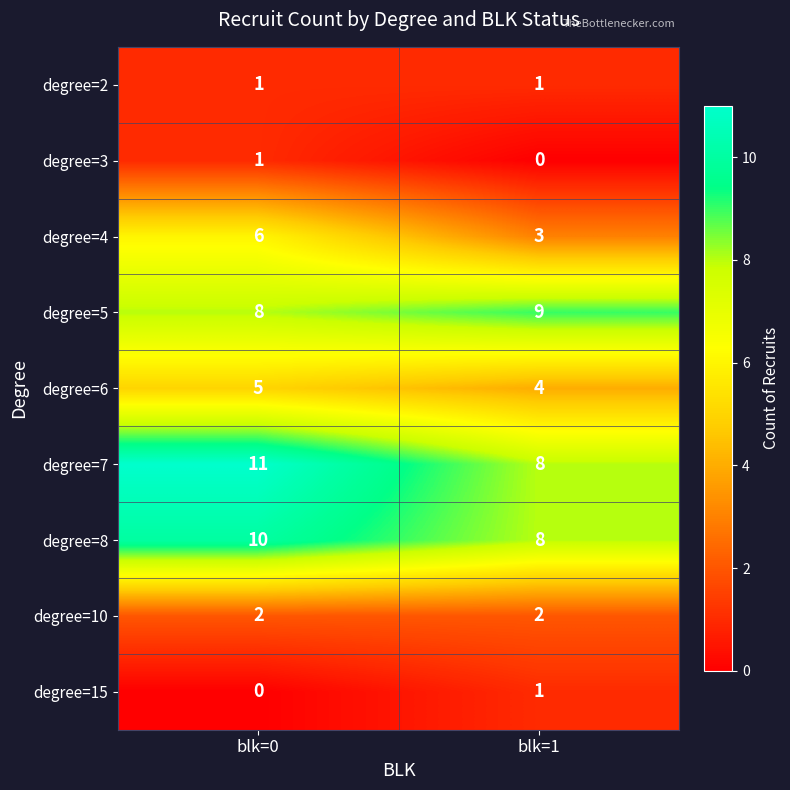

What is the greatest value displayed?

11